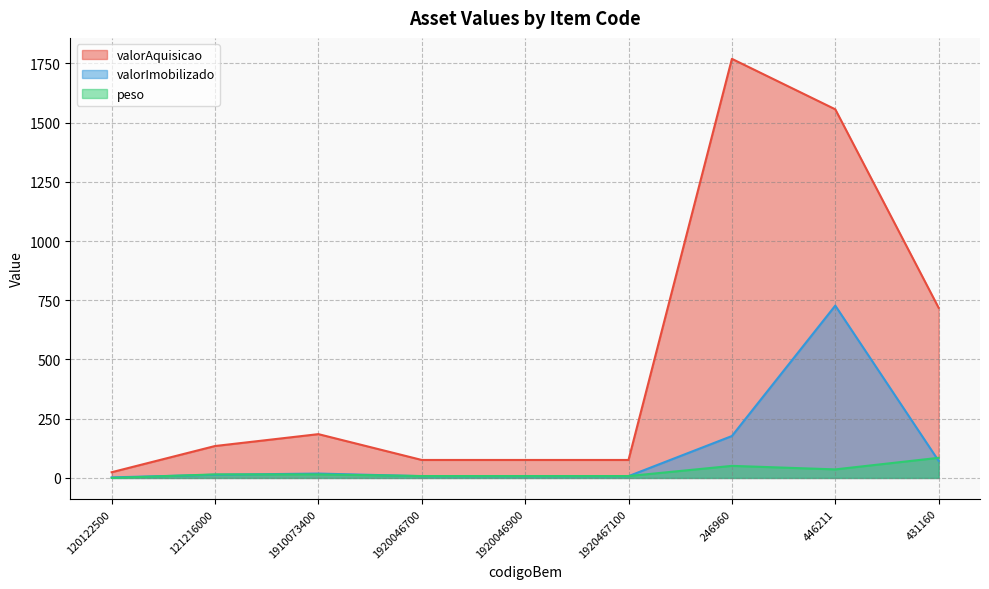

True or false: peso and valorAquisicao cross at least once.

False